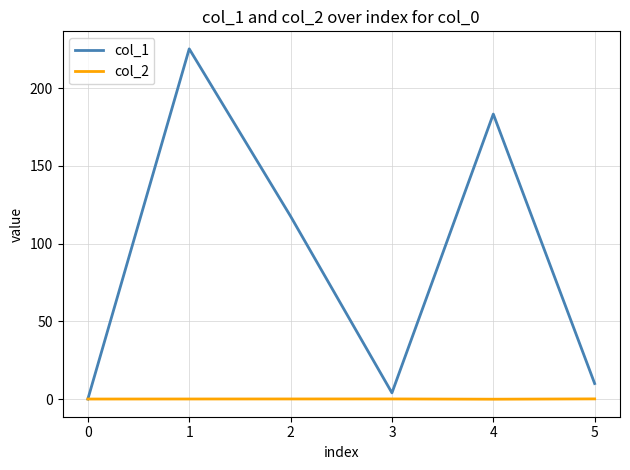

Which series has the largest total across all categories?

col_1